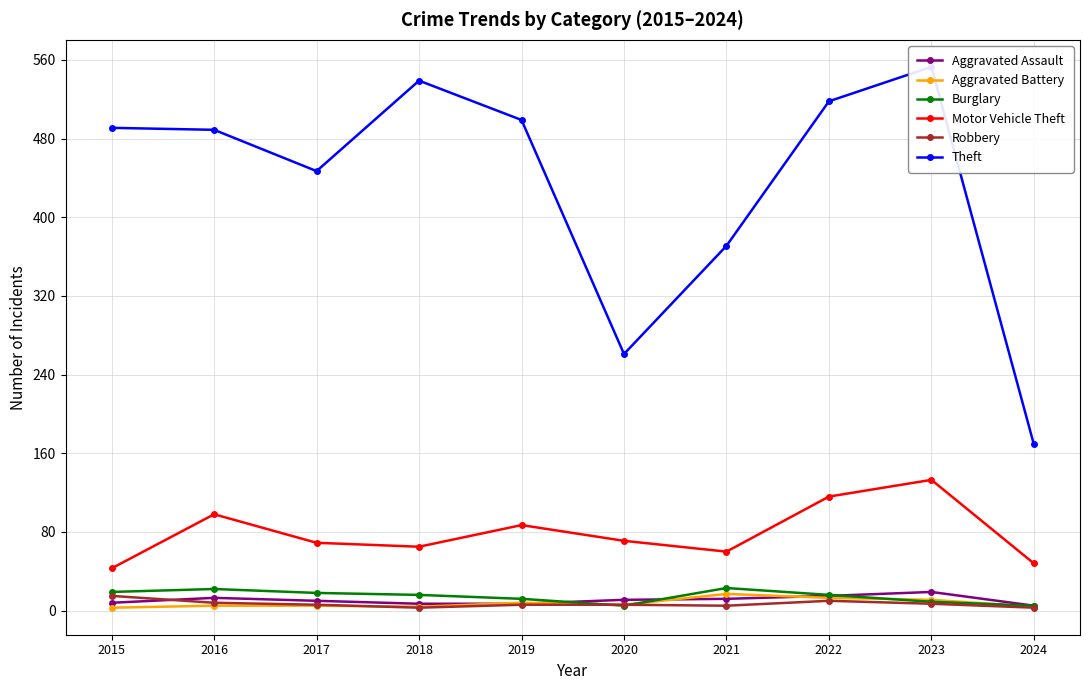

List the labels in order of Aggravated Assault value, smallest first.

2024, 2018, 2019, 2015, 2017, 2020, 2021, 2016, 2022, 2023